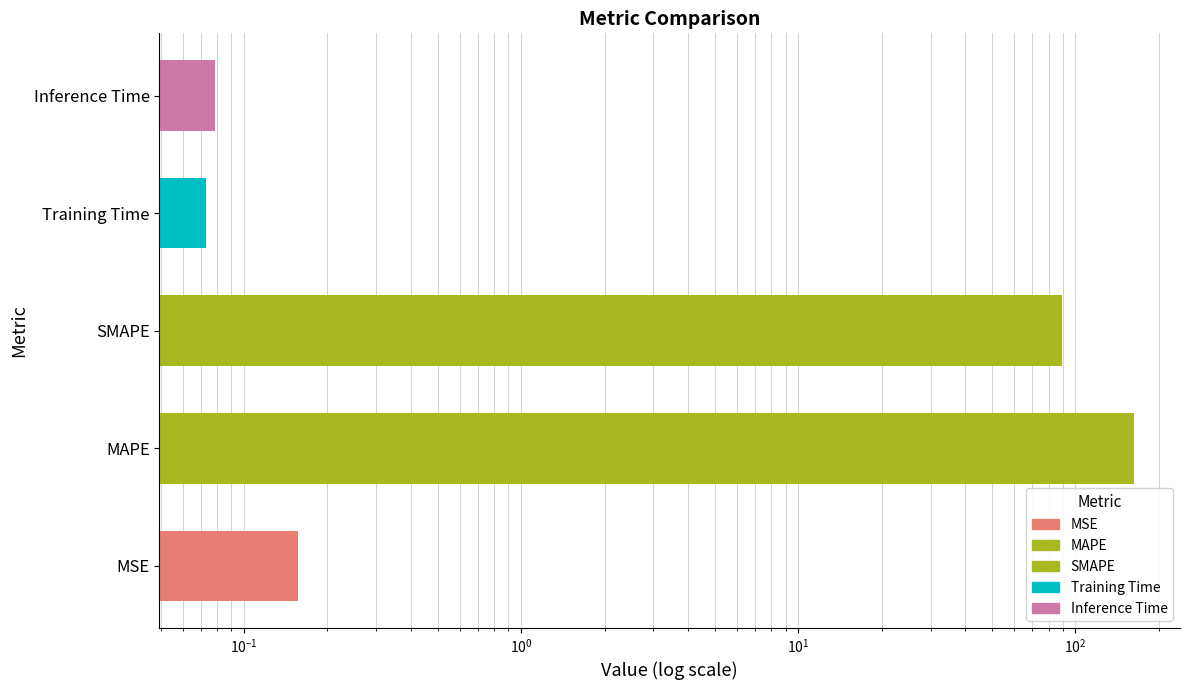

What is the minimum value shown in the chart?

0.1